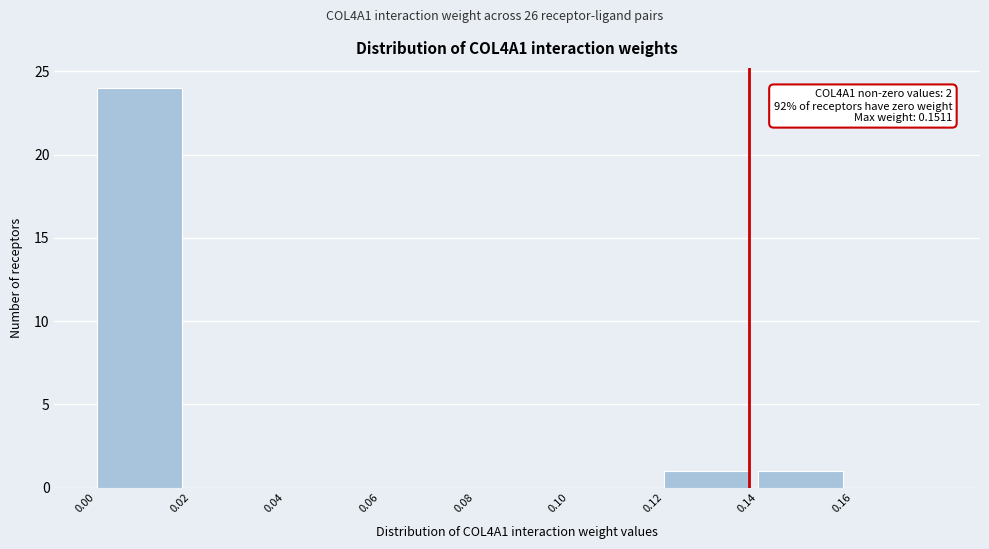

Over which range of the x-axis is the bar tallest?

0.00 to 0.02